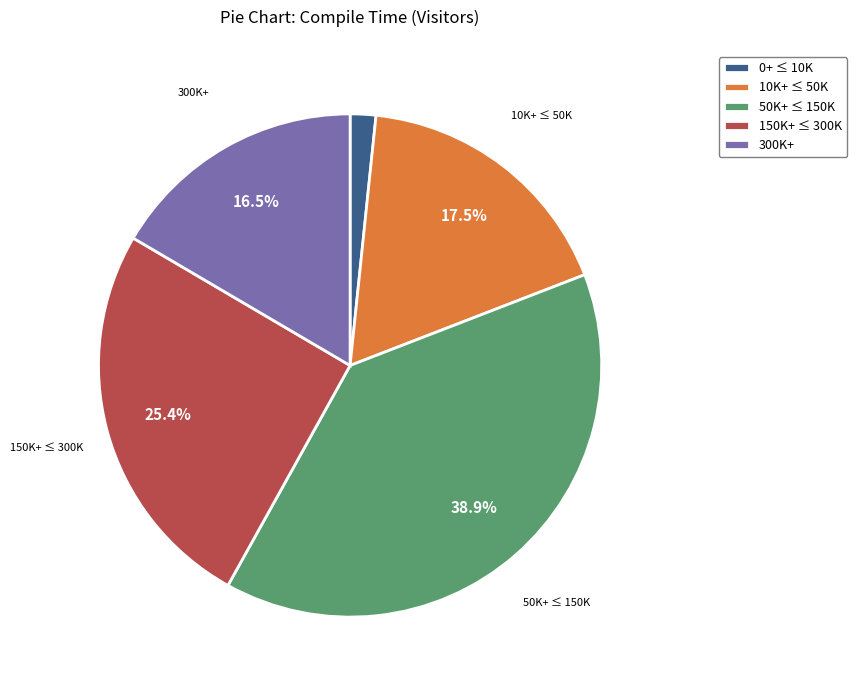

Which has a higher value, 300K+ or 0+ ≤ 10K?

300K+